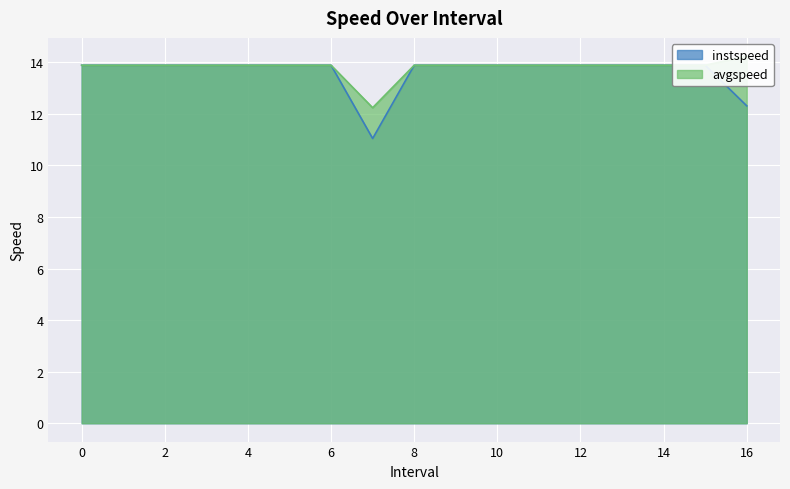

What is the label of the 2nd point from the left?

1